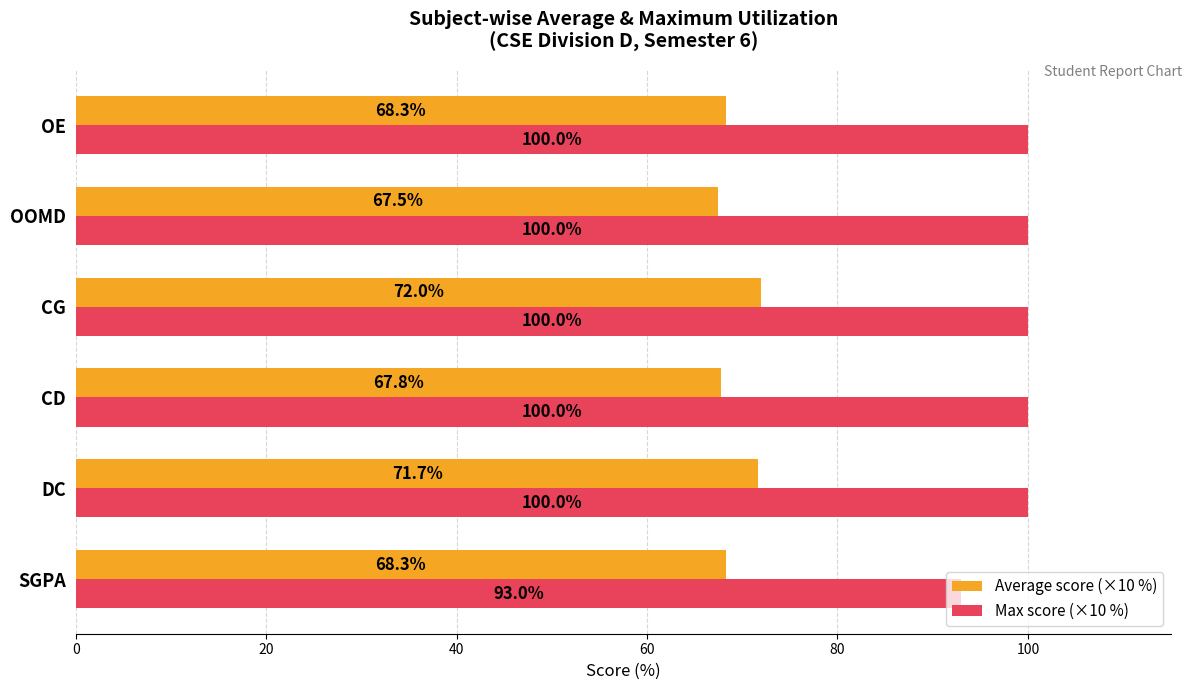

List the series in order of their overall mean, highest first.

Max score (×10 %), Average score (×10 %)